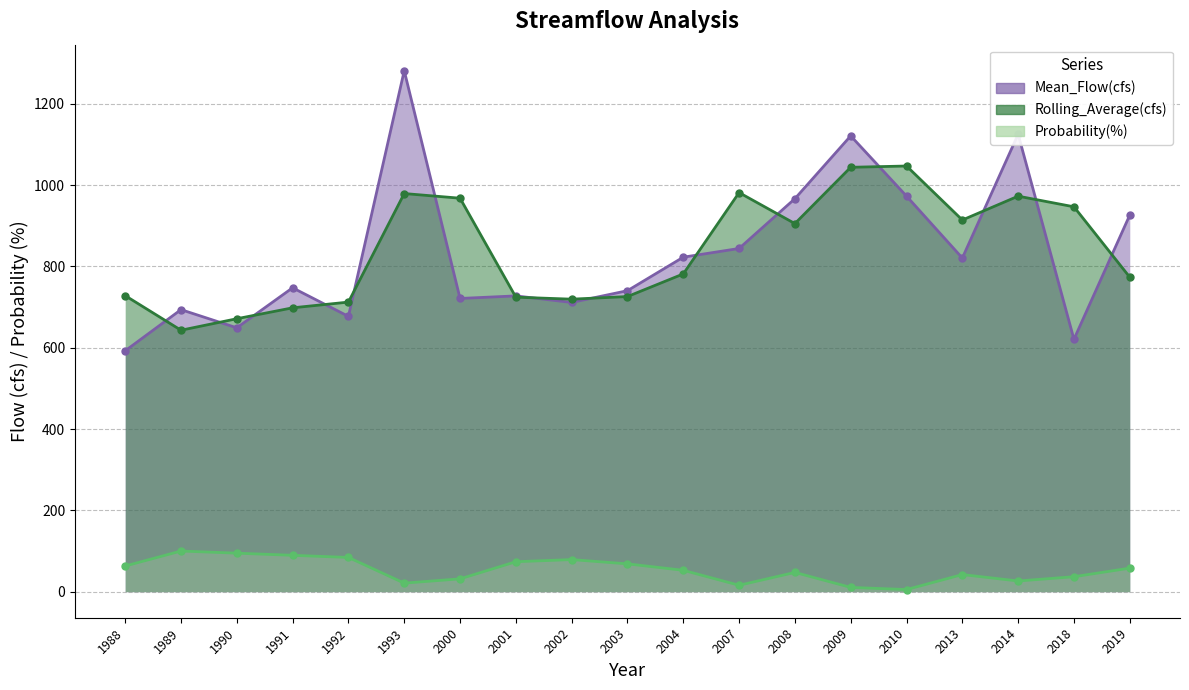

At which label does Mean_Flow(cfs) reach its peak?

1993